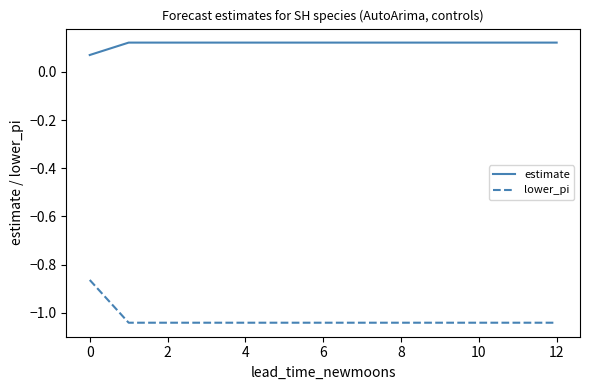

Does the chart display data point markers on the line(s)?

No